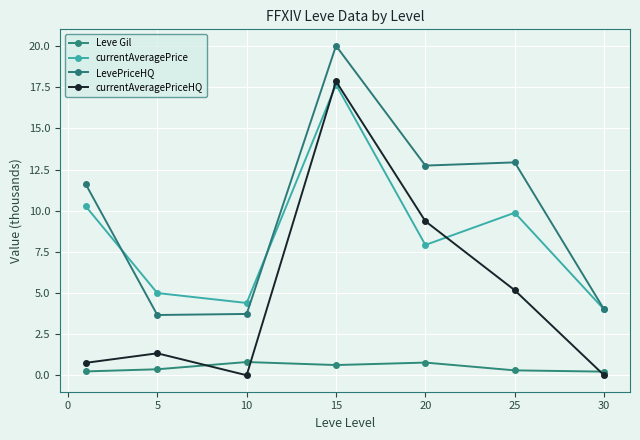

How many data points does each series have?

7